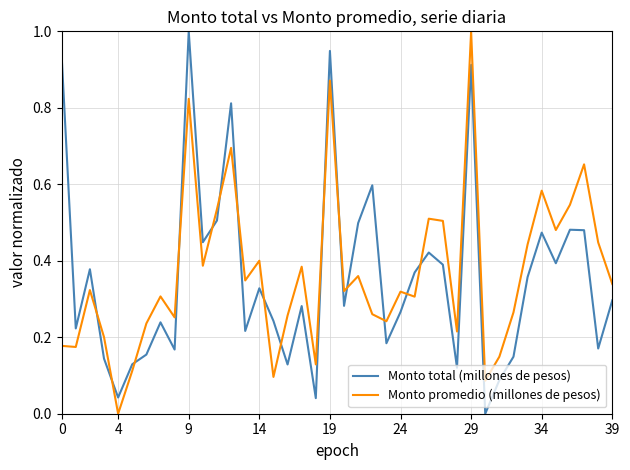

What is the highest value of the Monto promedio (millones de pesos) series?

1.0